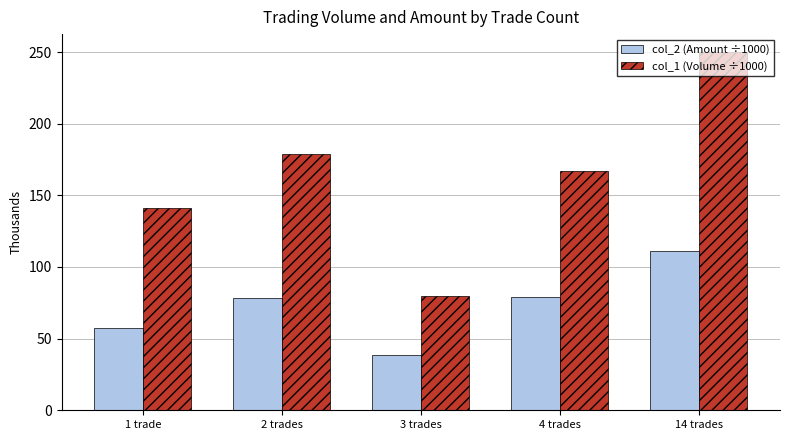

The col_2 (Amount ÷1000) series shows 111.0 at 14 trades. True or false?

True